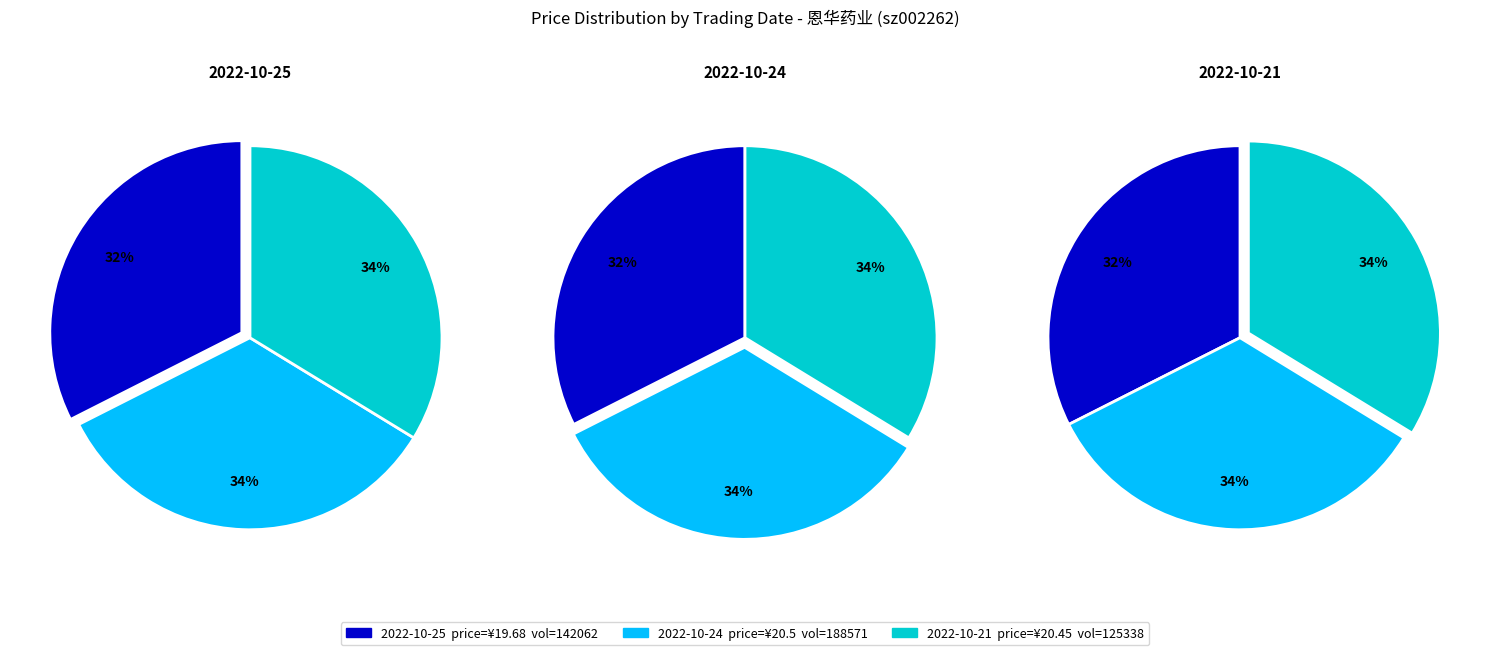

Rank the categories by value from lowest to highest.

142062, 125338, 188571